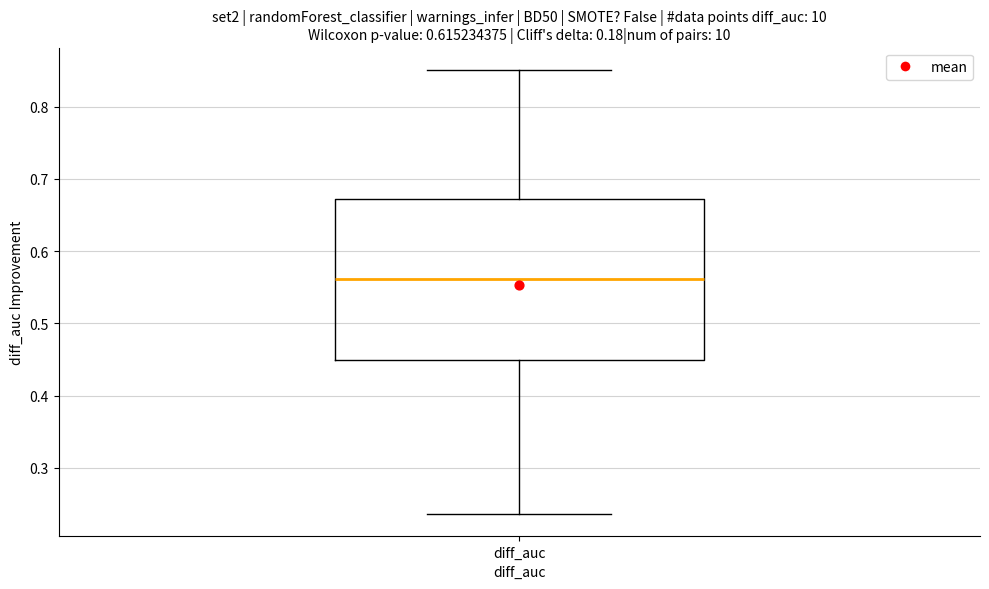

Where is the lower edge of the box for diff_auc on the y-axis? The values are not printed on the chart, so give them approximately, as read against the axis.

0.45